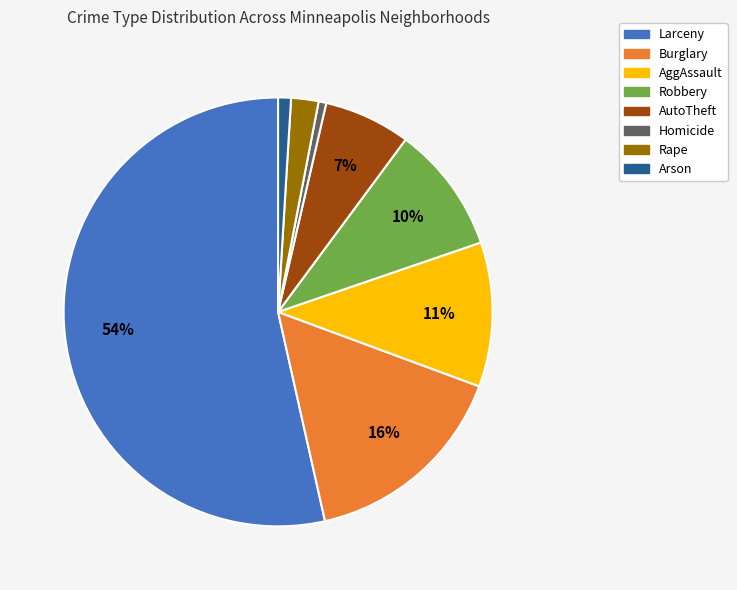

To the nearest percent, what portion does Homicide represent?

1%